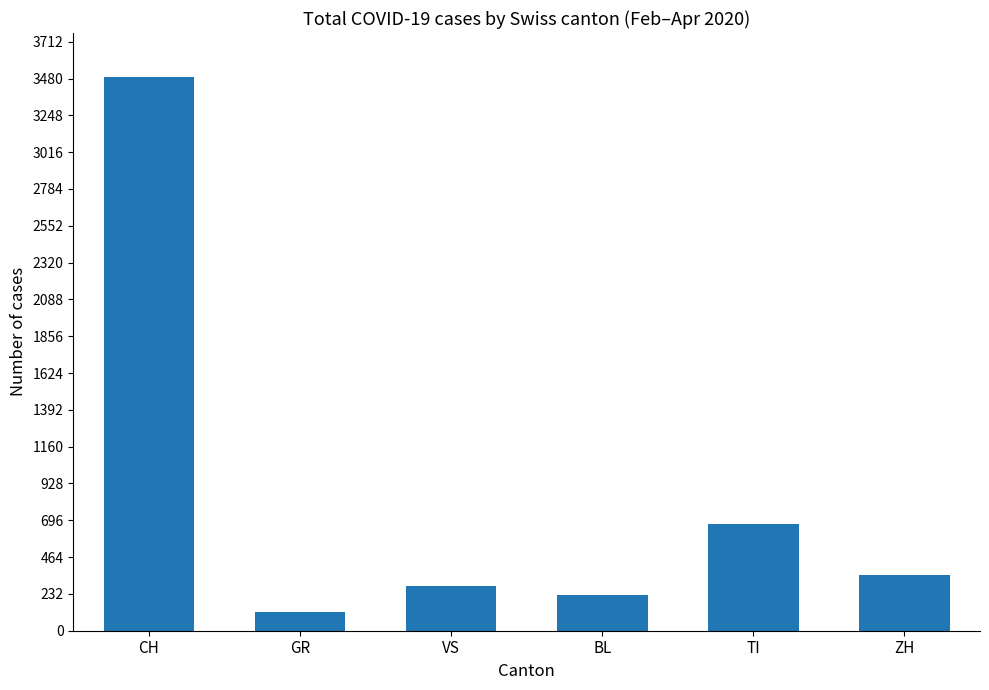

What is the minimum value shown in the chart?

118